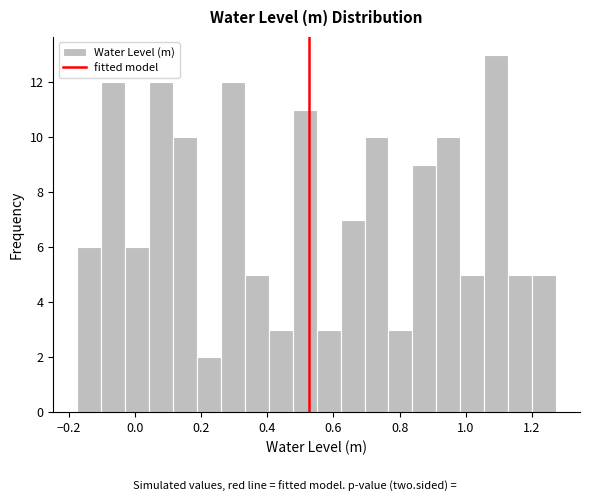

Read against the x-axis, roughly where is the centre of the tallest bar?

1.10